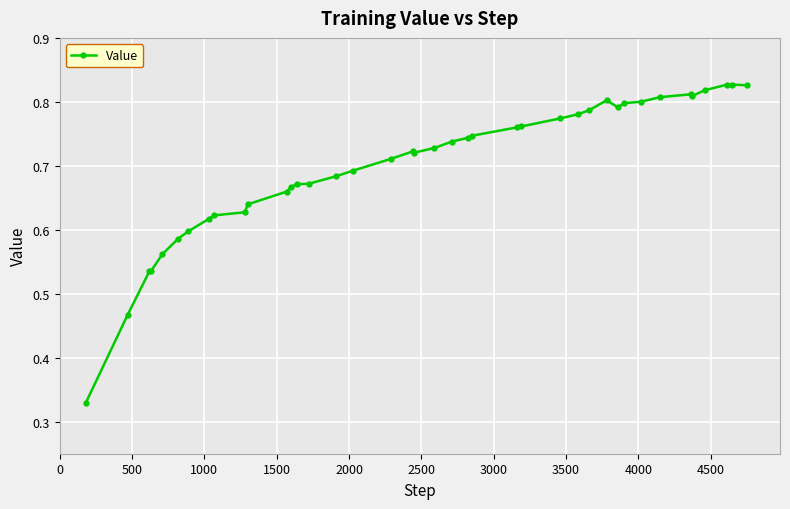

What is the sum of all values?

28.1